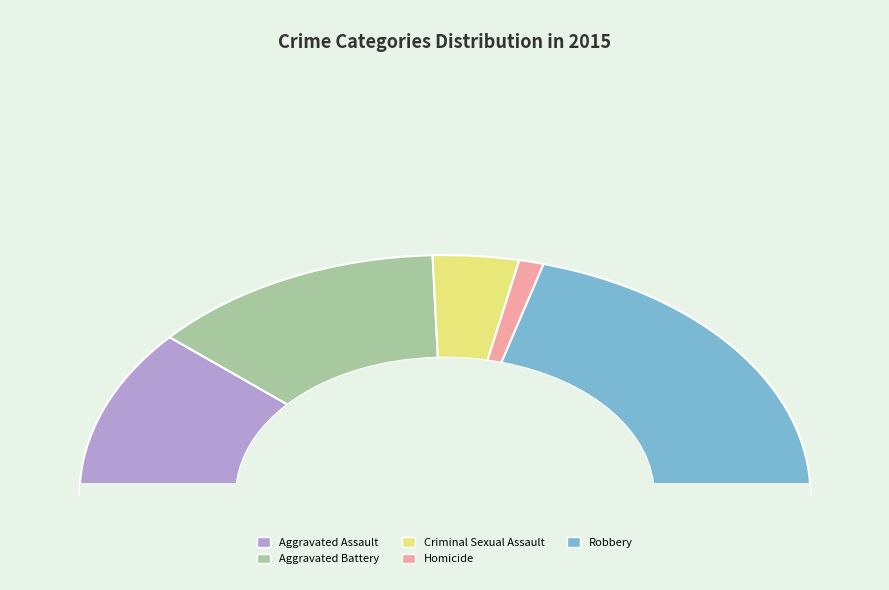

To the nearest percent, what is the combined percentage of Aggravated Assault and Aggravated Battery?

49%